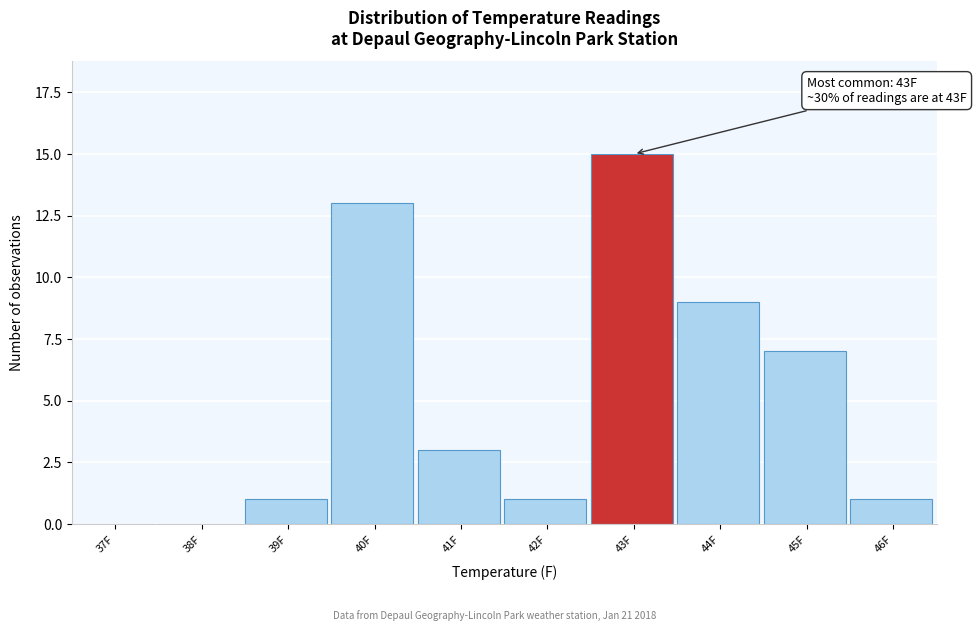

Reading right to left, extract all data points from this chart.

46F=1	45F=7	44F=9	43F=15	42F=1	41F=3	40F=13	39F=1	38F=0	37F=0